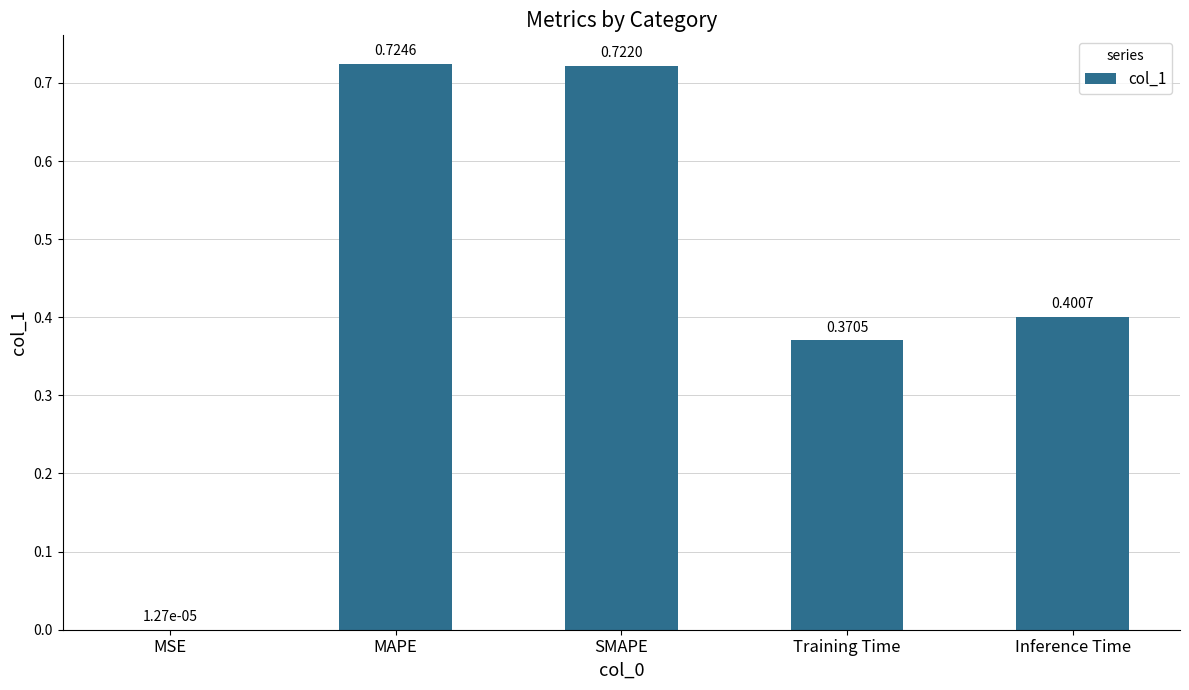

What is the change in value from MSE to Training Time?

+0.4